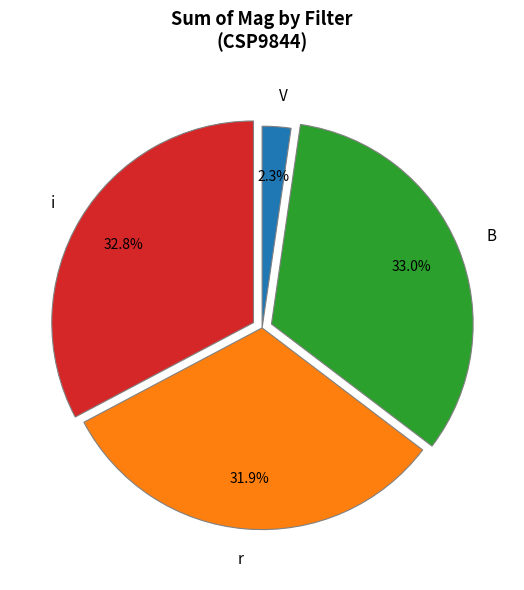

To the nearest percent, what percentage of the pie is r?

32%